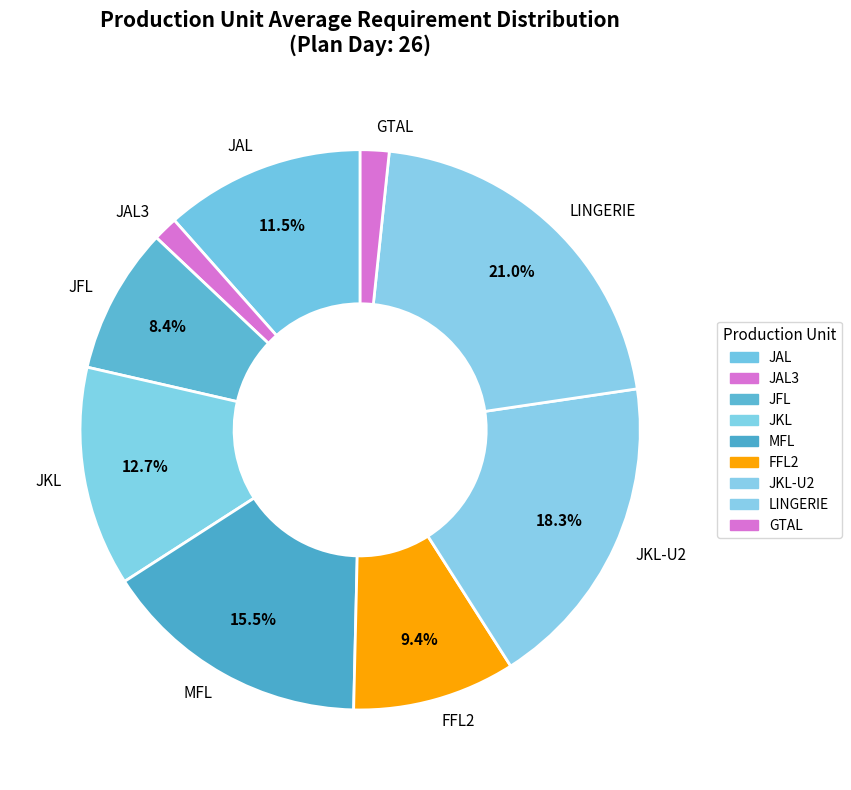

What percentage is NOT represented by JKL?

87.3%